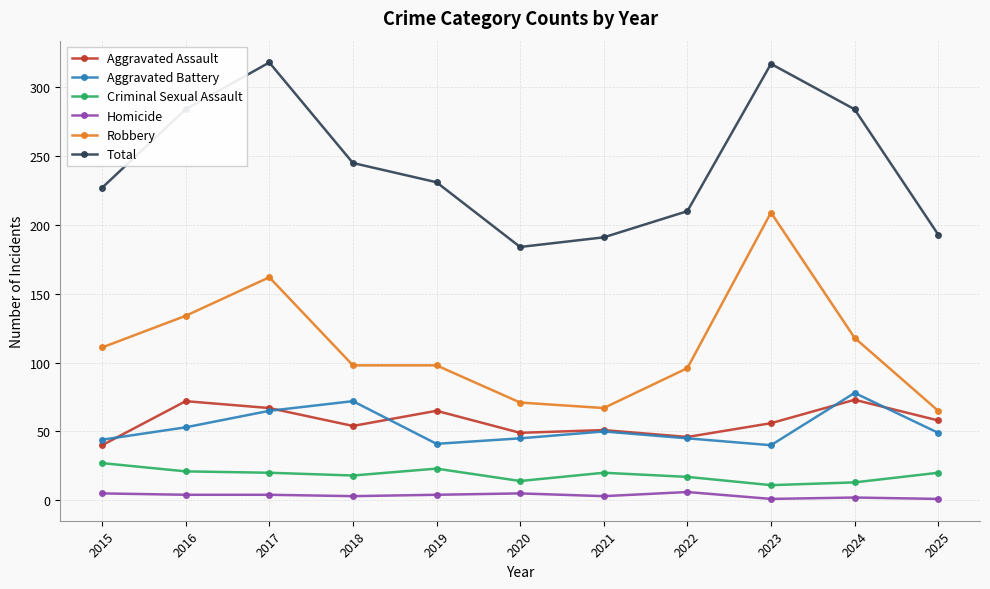

True or false: Total and Homicide intersect in this chart.

False